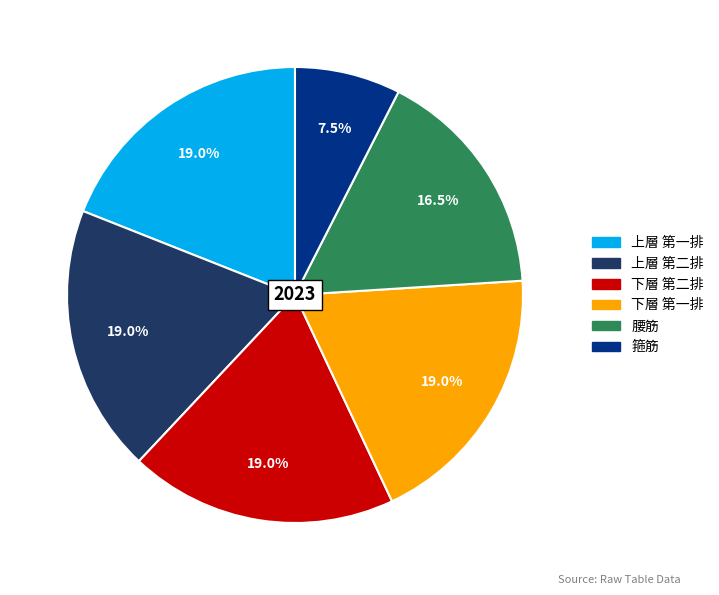

Is it true that 下層 第二排 is 19% of the pie?

True